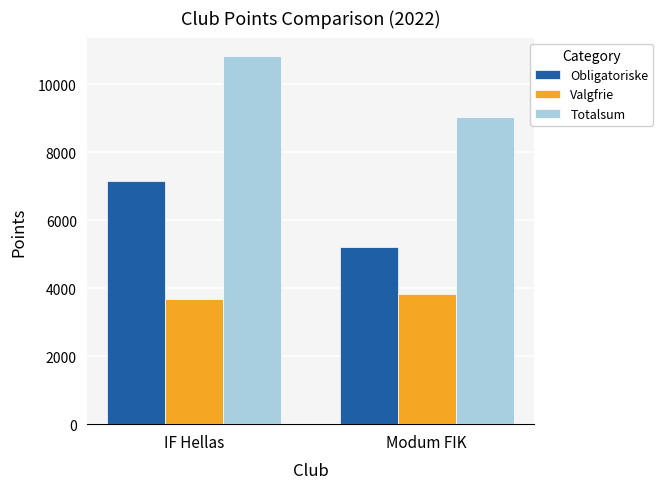

The value of Obligatoriske at Modum FIK is 1546. True or false?

False